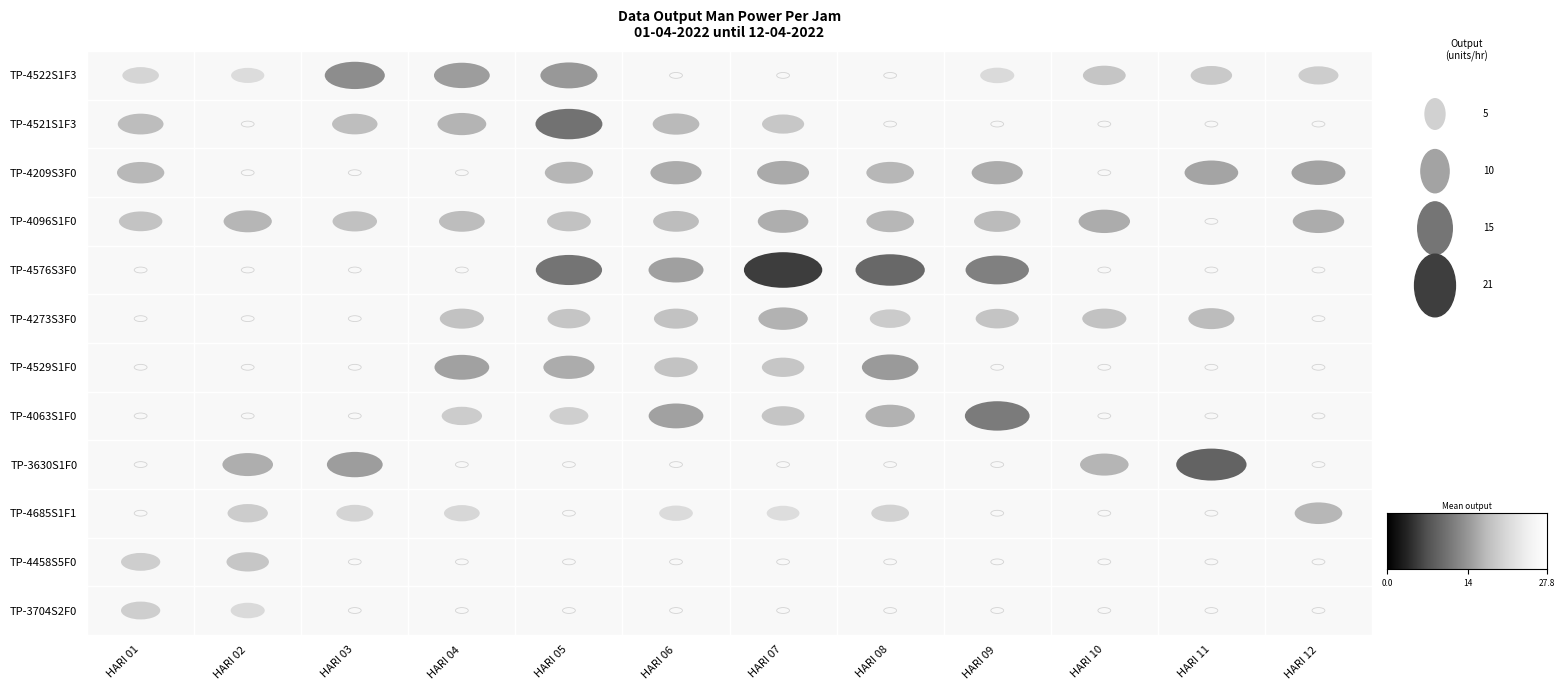

Where does the TP-4096S1F0 series first go above 7?

HARI 02